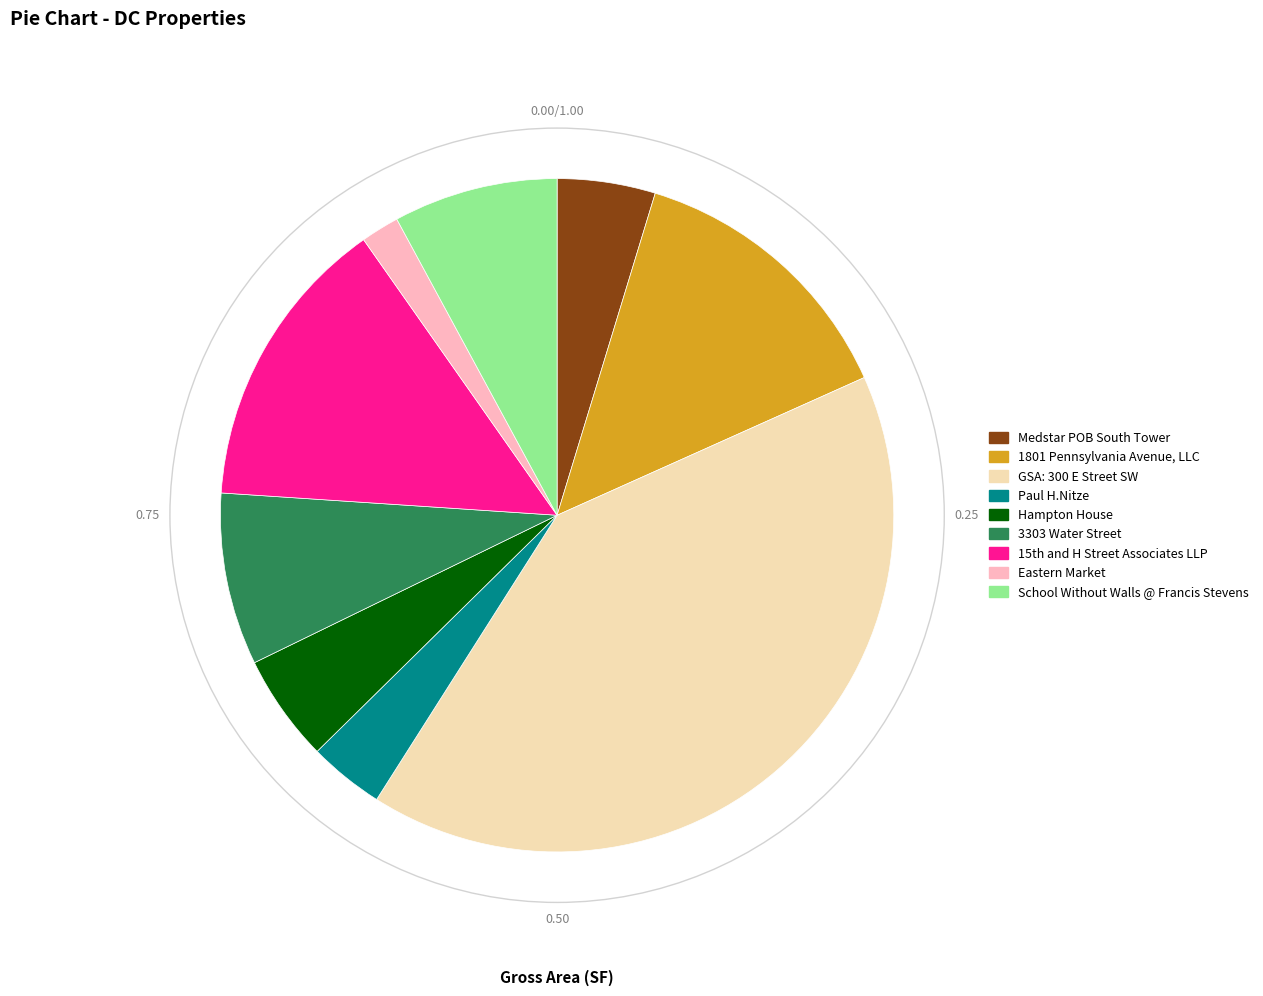

What is the smallest slice in the pie chart?

Eastern Market